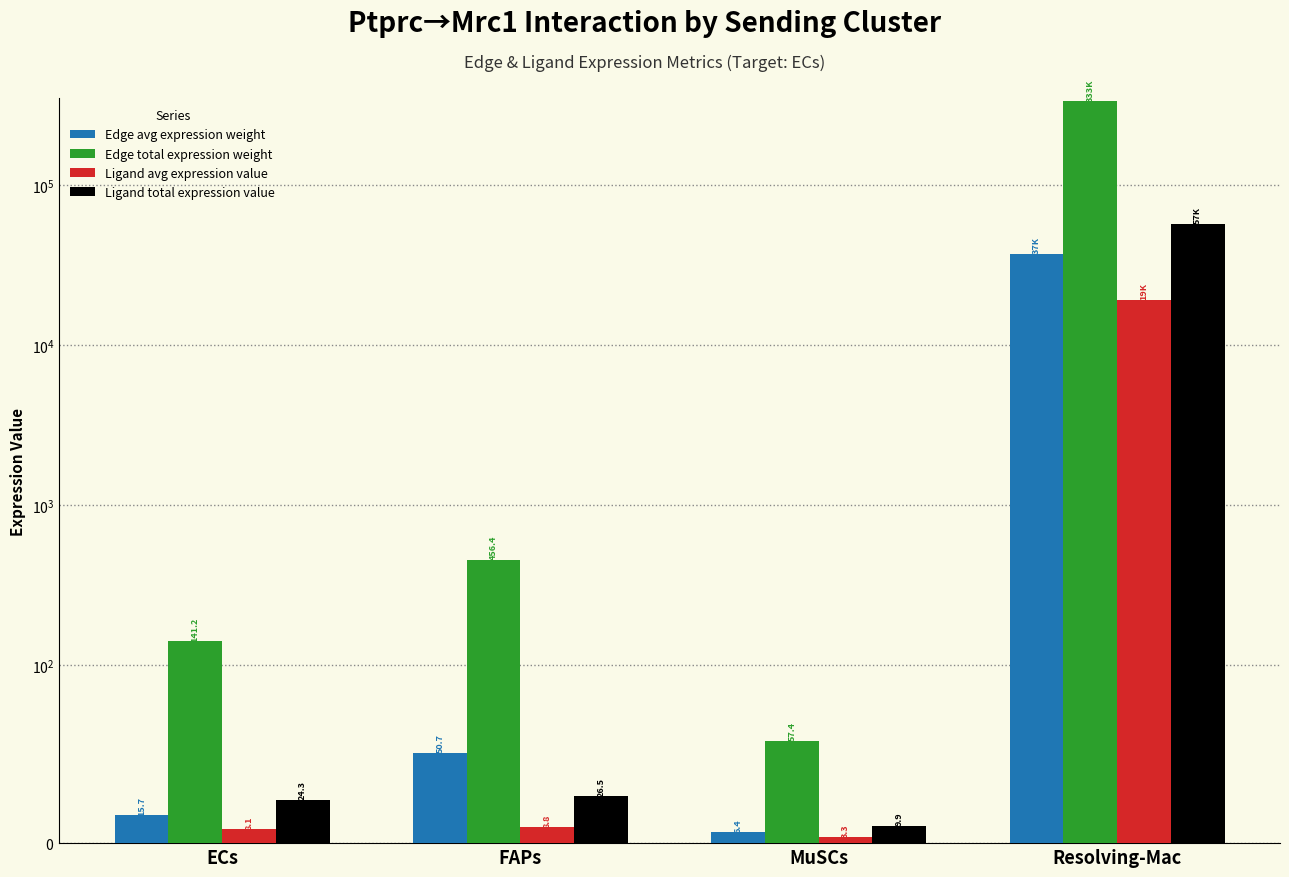

Reading left to right, what are all the values shown in this chart?

Edge avg expression weight: 15.7	50.7	6.4	36982.3
Edge total expression weight: 141.2	456.4	57.4	332841.0
Ligand avg expression value: 8.1	8.8	3.3	19091.5
Ligand total expression value: 24.3	26.5	9.9	57274.5